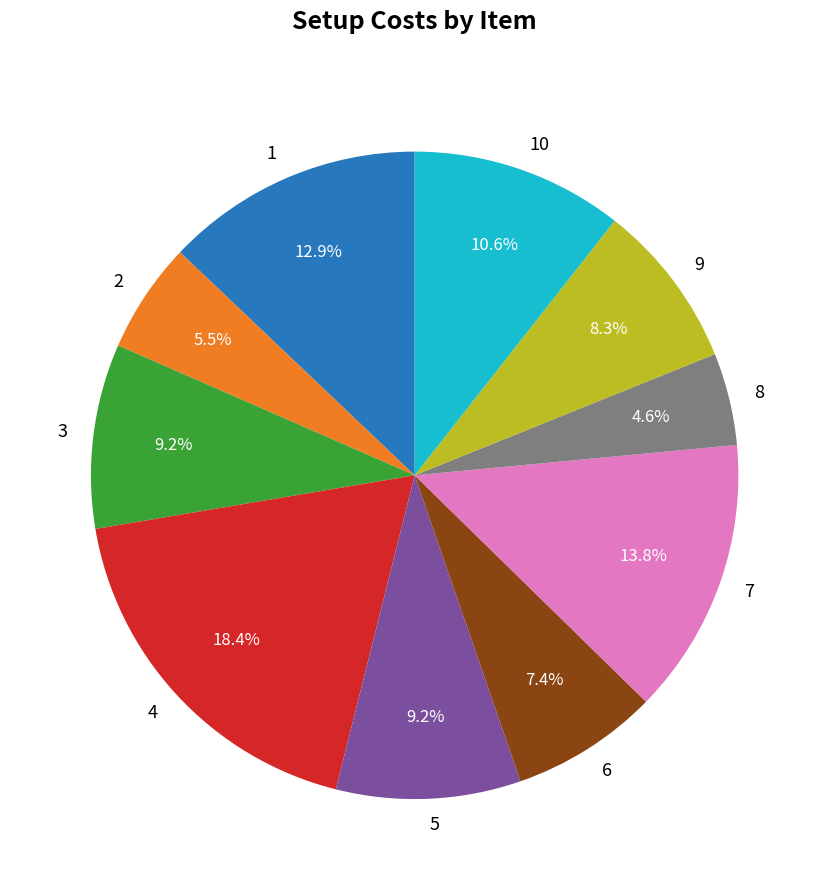

Is there a majority slice in this chart?

No